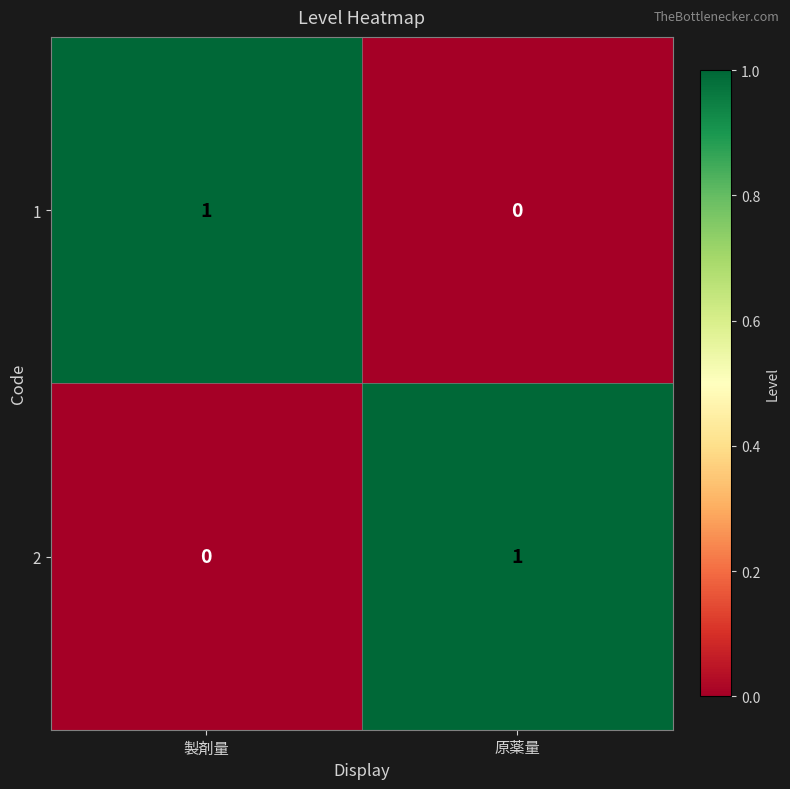

At which label is 2 closest to 0?

製剤量